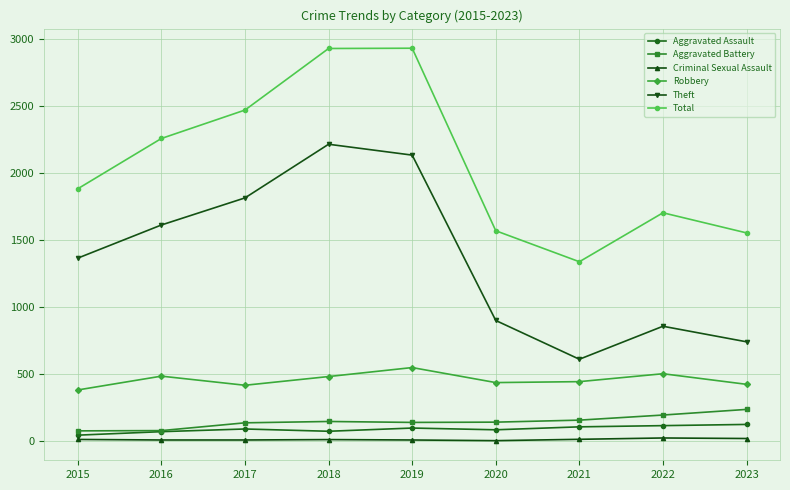

Is it true that Criminal Sexual Assault equals 19 at 2023?

True